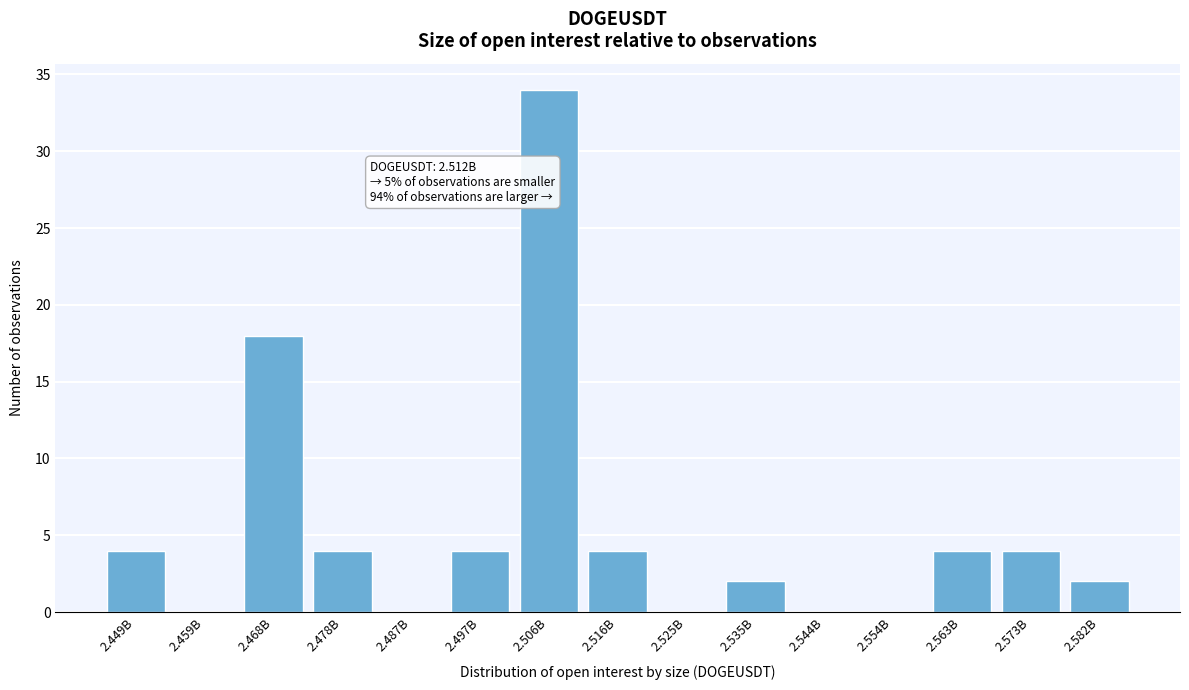

Reading right to left, what are all the values shown in this chart?

2.582B=2	2.573B=4	2.563B=4	2.554B=0	2.544B=0	2.535B=2	2.525B=0	2.516B=4	2.506B=34	2.497B=4	2.487B=0	2.478B=4	2.468B=18	2.459B=0	2.449B=4